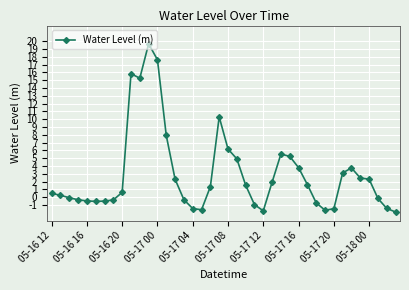

What is the smallest value displayed?

-1.9